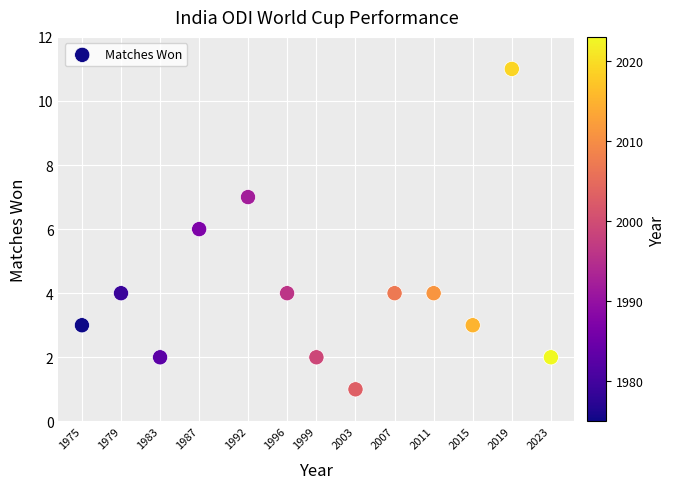

What is the range of Y values (max minus min)?

10